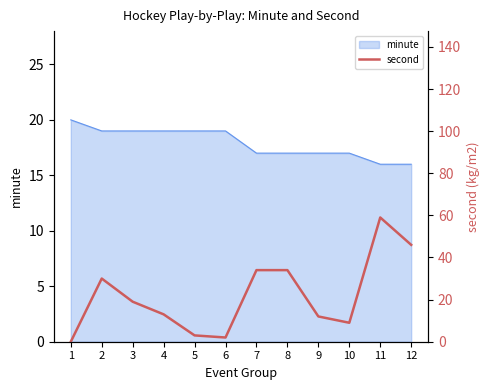

List the labels in order of value, largest first.

11, 12, 7, 8, 2, 3, 4, 9, 10, 5, 6, 1